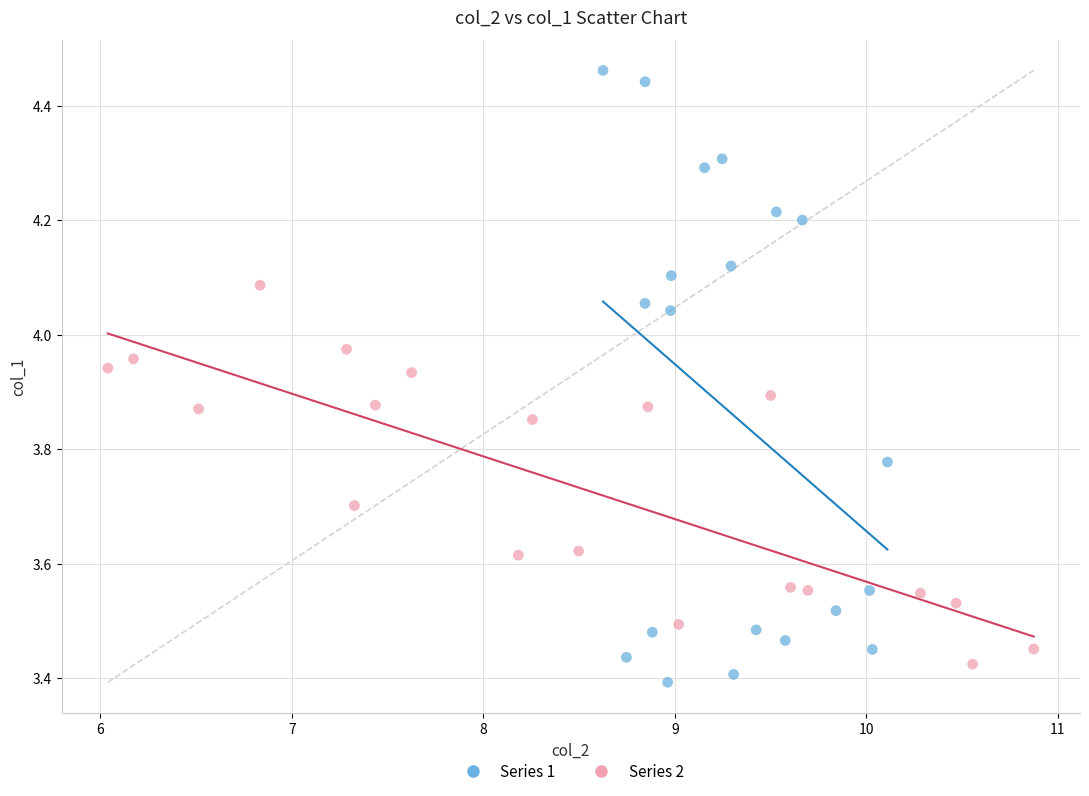

Which series has the largest Y range (max minus min)?

Series 1